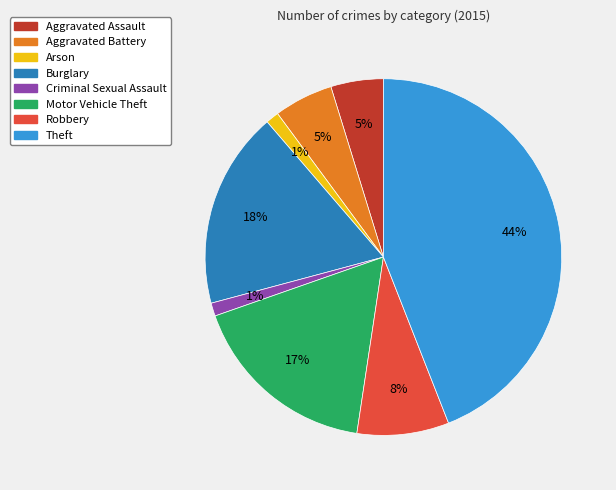

Is the sum of Aggravated Assault and Motor Vehicle Theft greater than half?

No